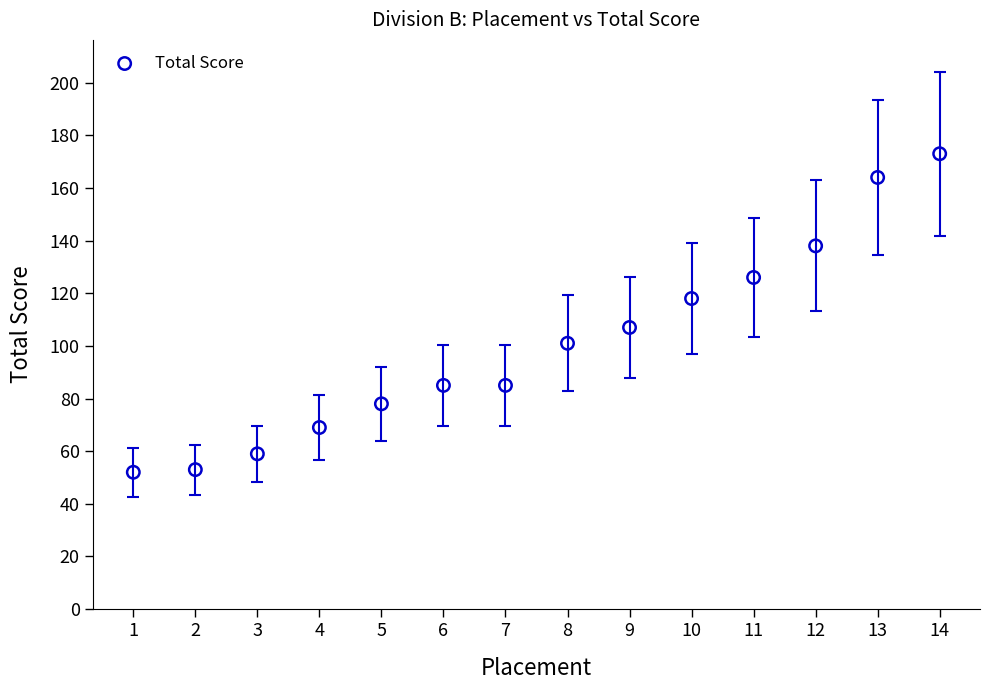

What is the range of Y values (max minus min)?

121